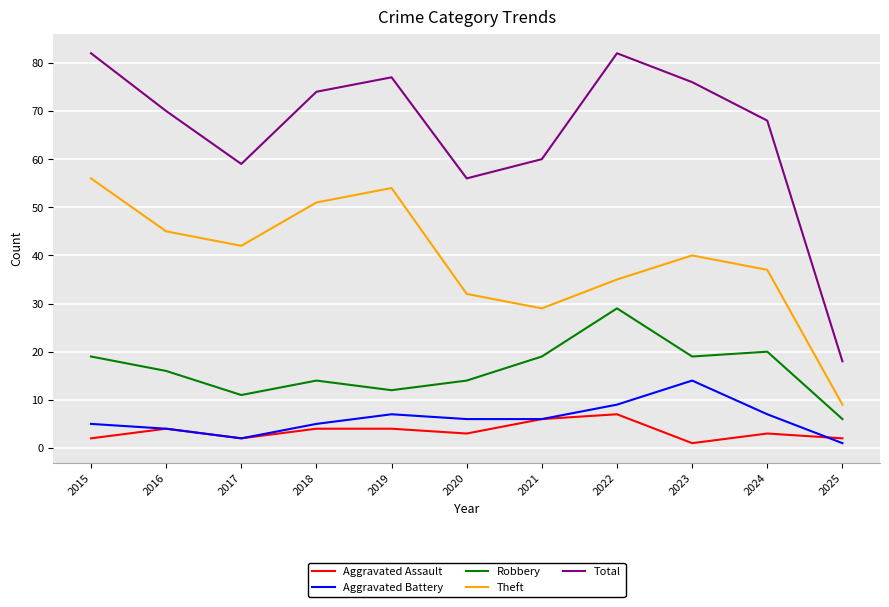

What is the sum of all Aggravated Battery values?

66